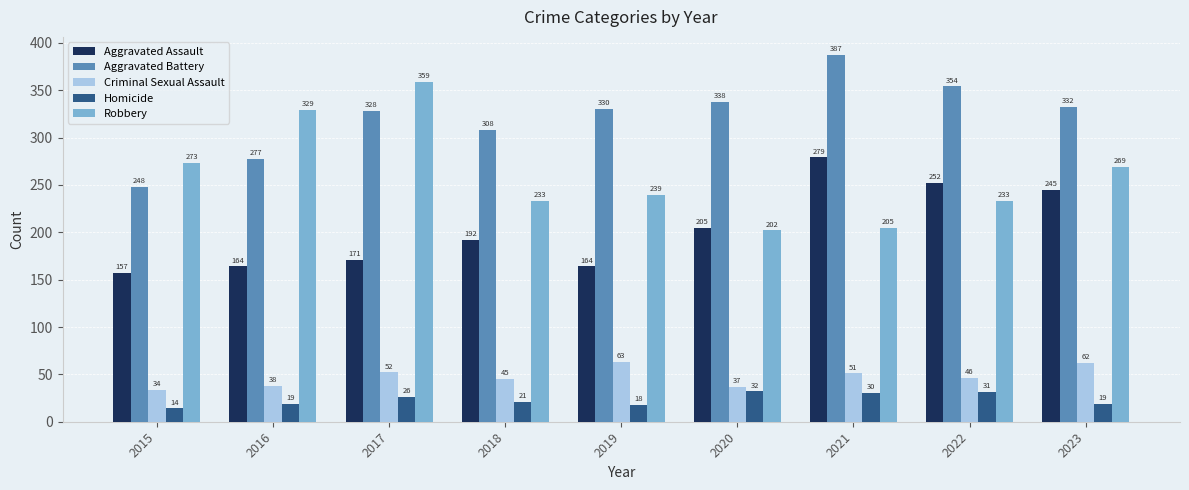

How many bars are there in each group?

5